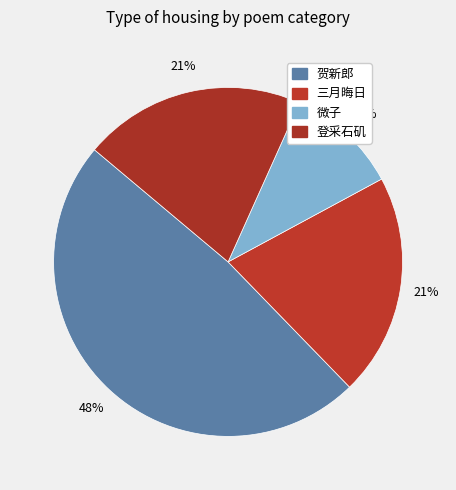

How many segments does this pie chart have?

4